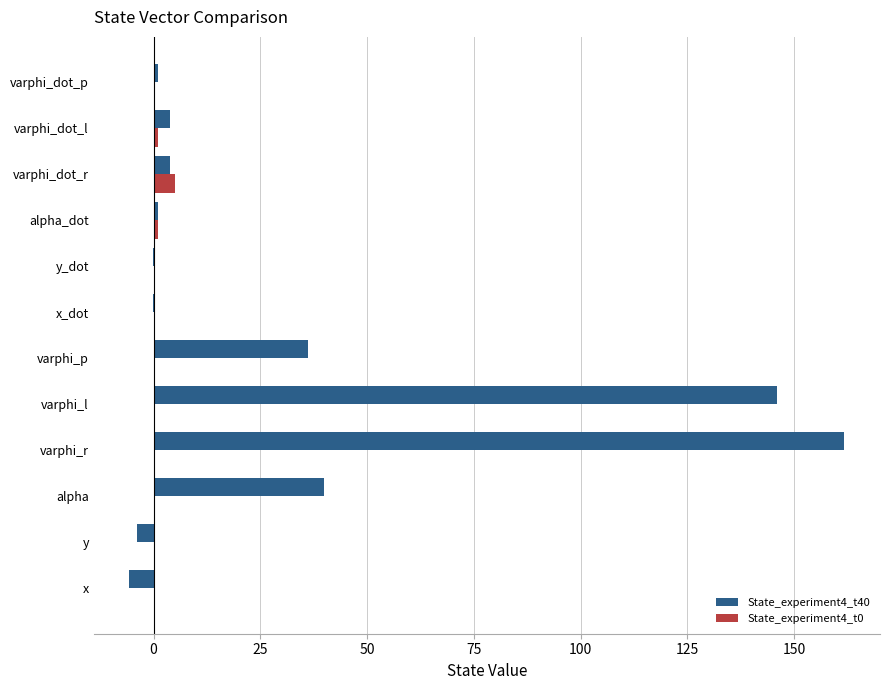

True or false: State_experiment4_t40 has a value of 40.0 at alpha.

True